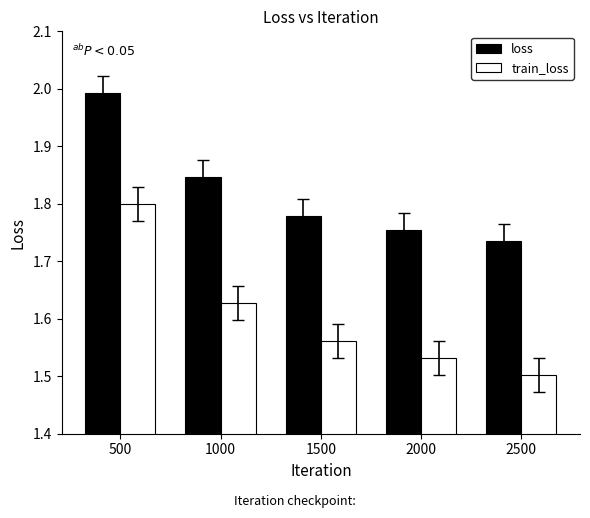

What is the sum of the loss values at 2500 and 500?

3.7